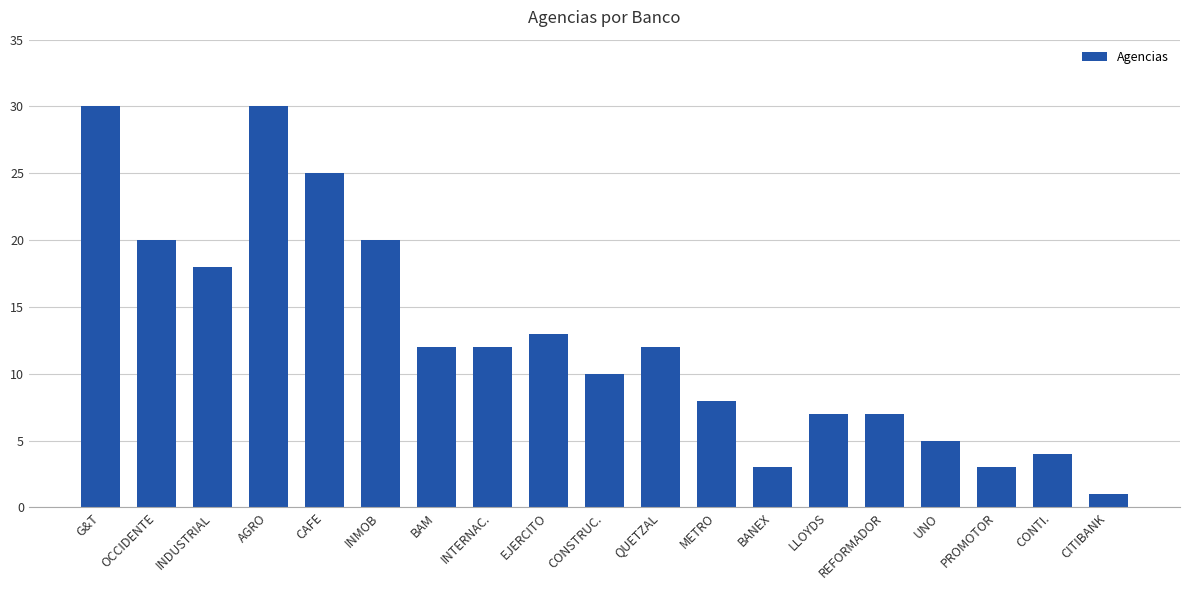

At which label is the value closest to 15?

EJERCITO